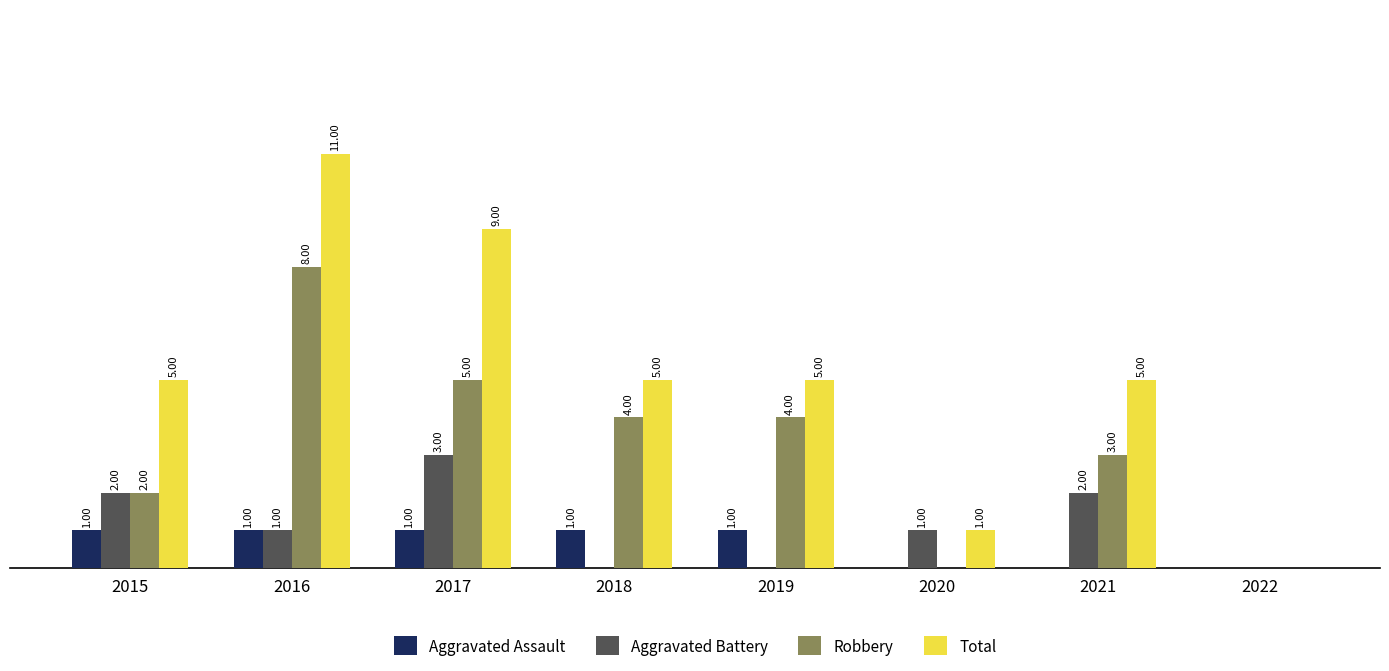

Which series changed the most between 2018 and 2021?

Aggravated Battery